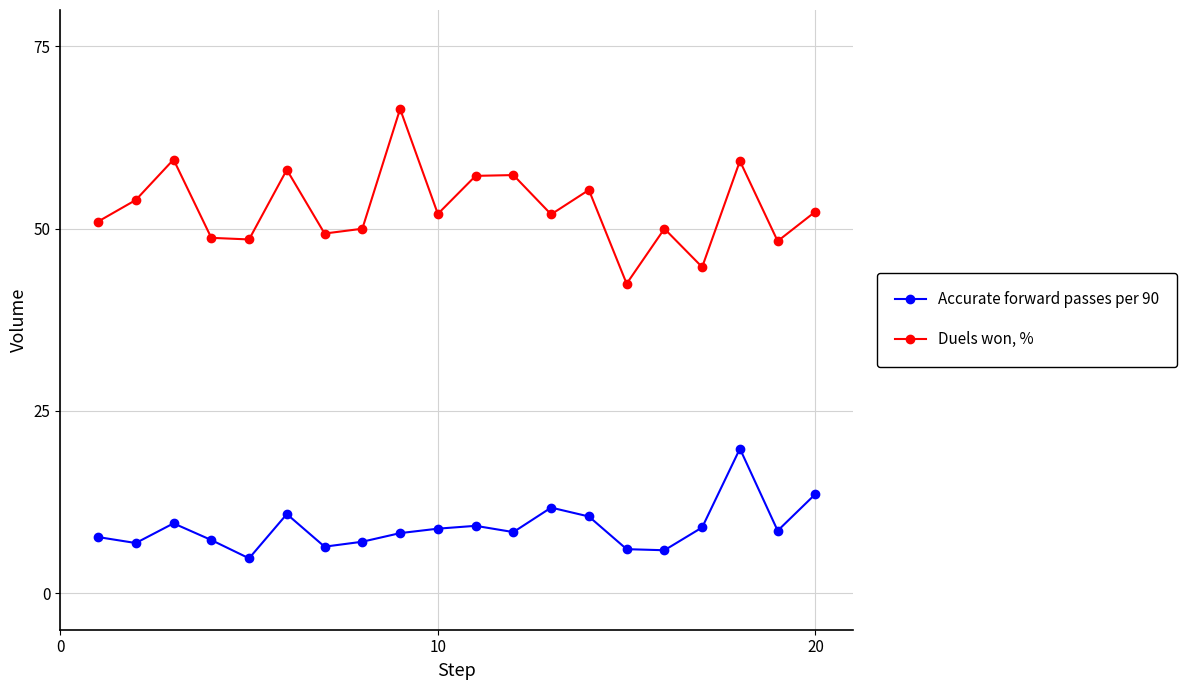

True or false: Duels won, % and Accurate forward passes per 90 intersect in this chart.

False